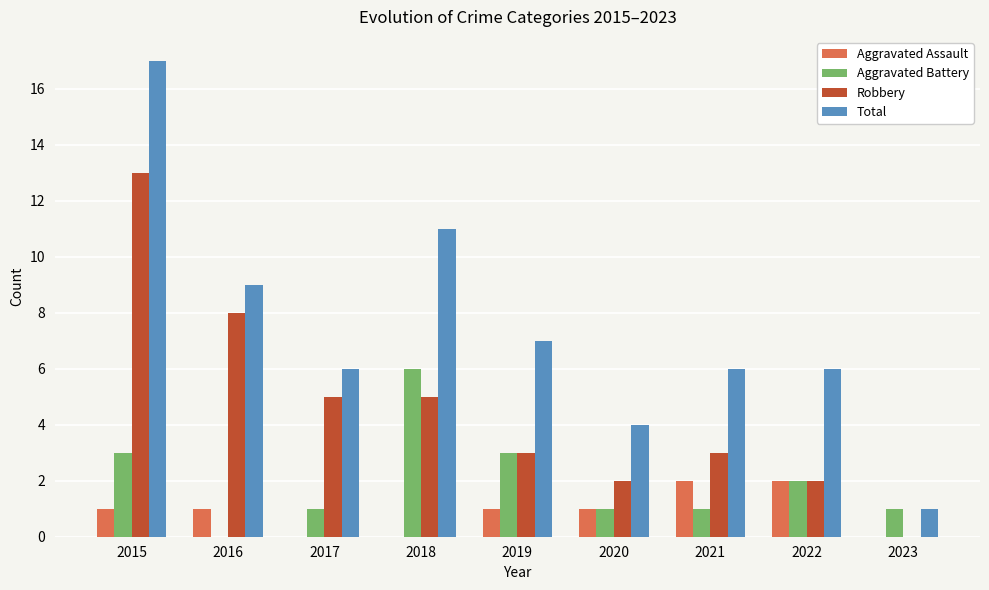

Are the bars grouped side by side (vs. stacked)?

Yes